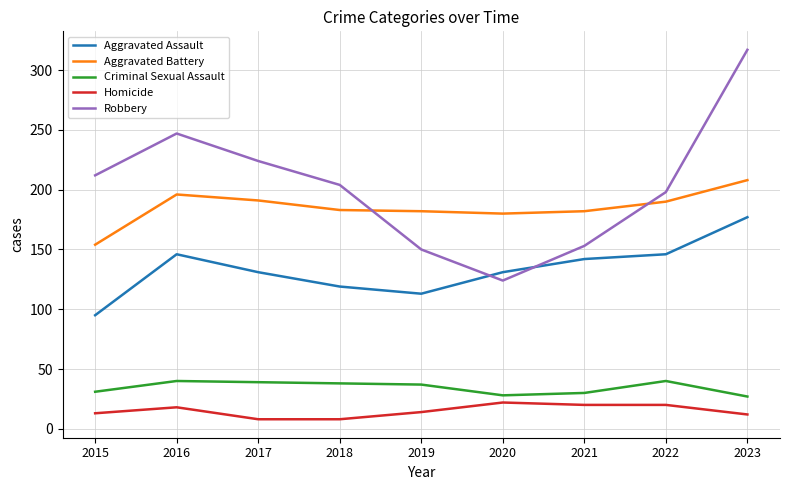

What is the sum of the Criminal Sexual Assault values at 2016 and 2023?

67